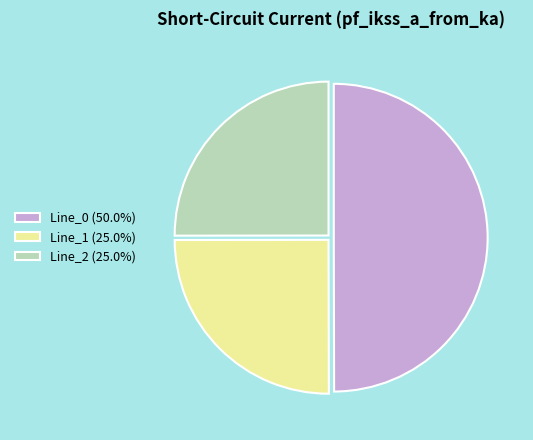

Does Line_1 (25.0%) represent more than half of the total?

No